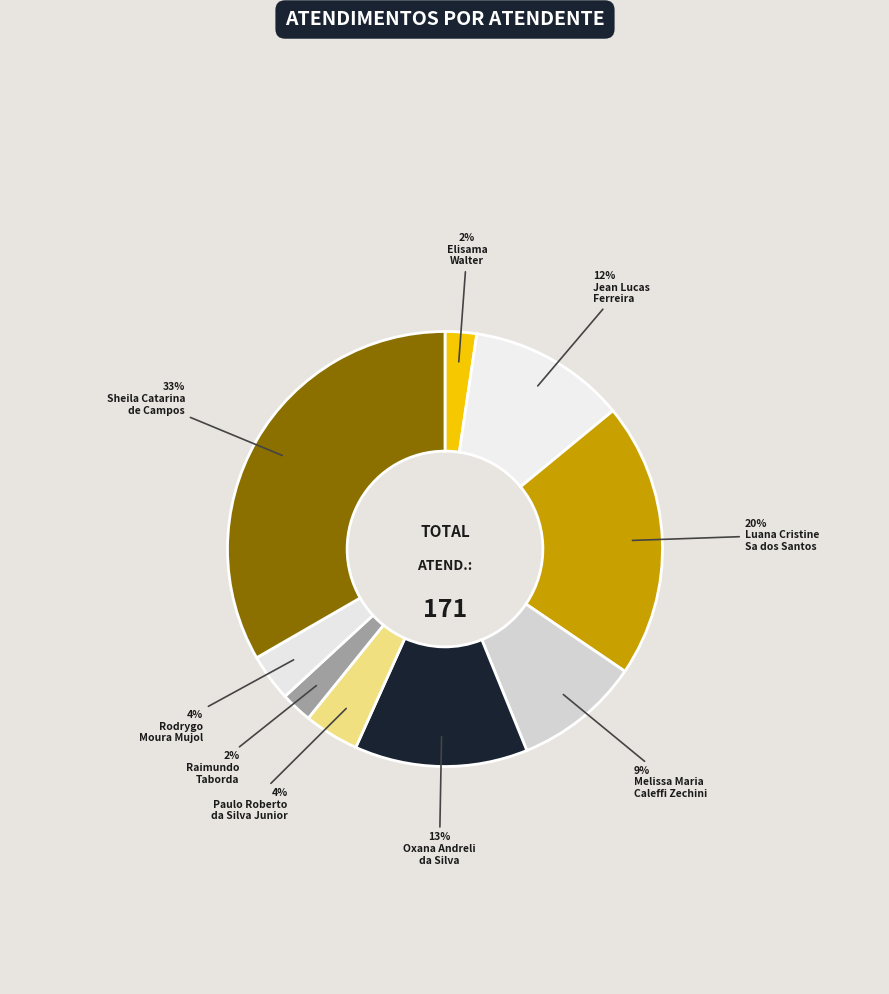

Count the number of slices in the pie.

9